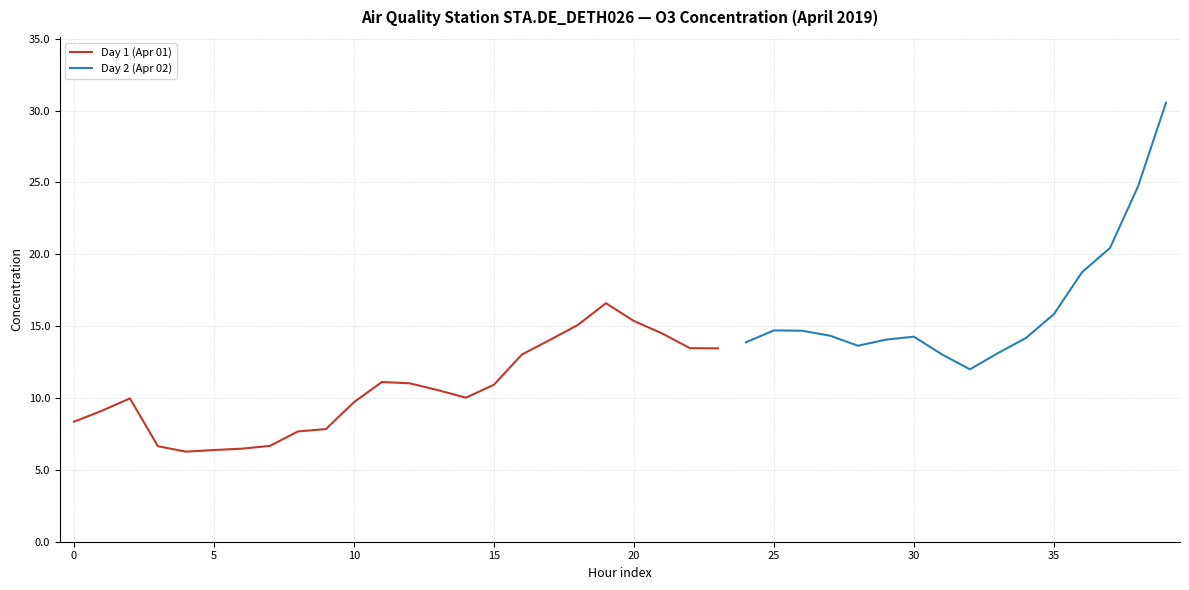

Reading left to right, transcribe all the data shown in this chart.

8.3	9.1	10.0	6.6	6.3	6.4	6.5	6.7	7.7	7.8	9.7	11.1	11.0	10.5	10.0	10.9	13.0	14.0	15.1	16.6	15.4	14.5	13.5	13.5	13.9	14.7	14.7	14.3	13.6	14.1	14.3	13.0	12.0	13.1	14.2	15.8	18.8	20.4	24.7	30.5